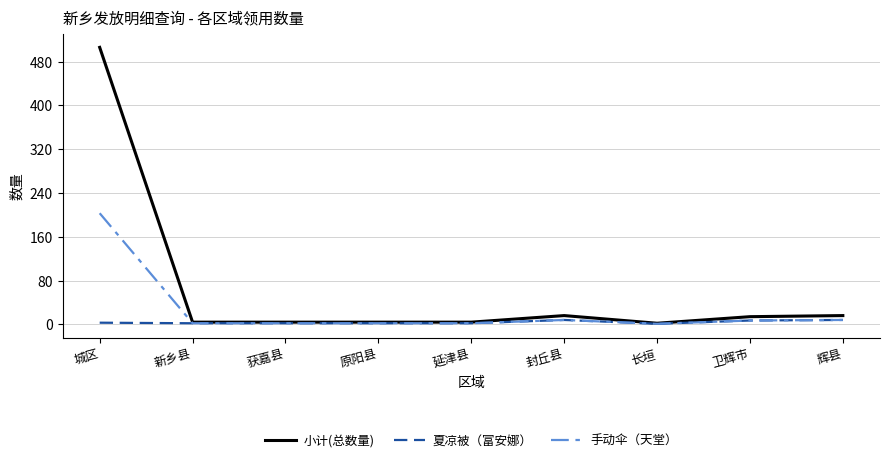

What position from the left is 辉县?

9